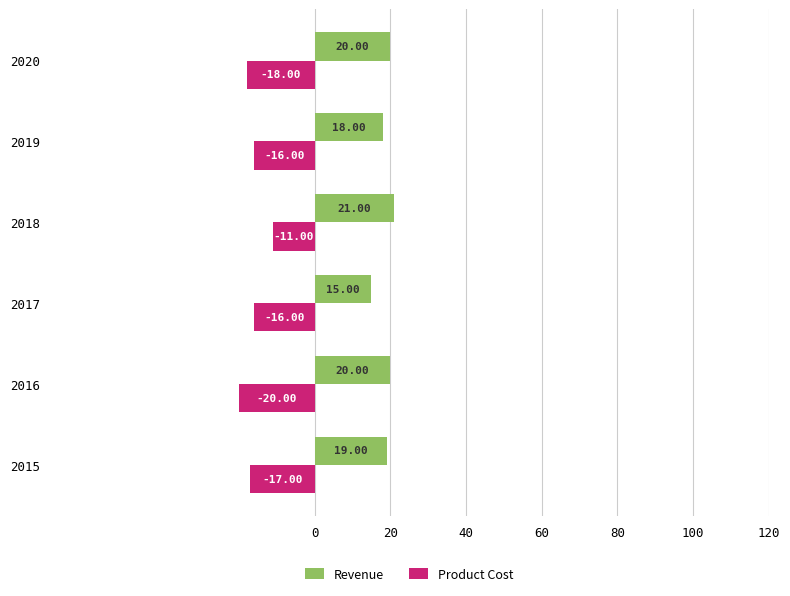

Rank the series at 2019 from lowest to highest value.

Product Cost, Revenue